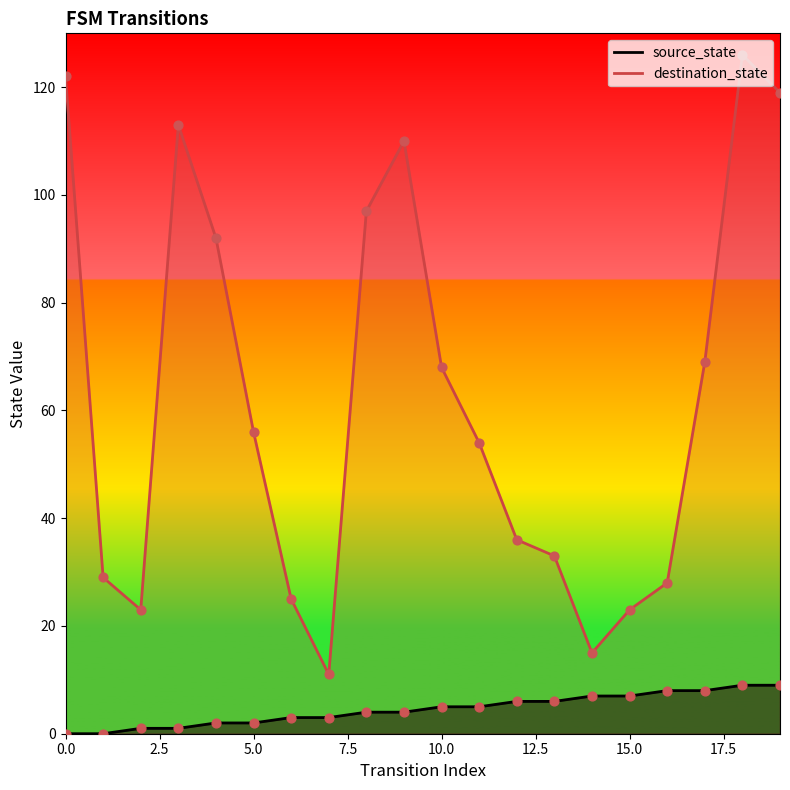

Is the value of source_state at 1 greater than the value of destination_state at 1?

No